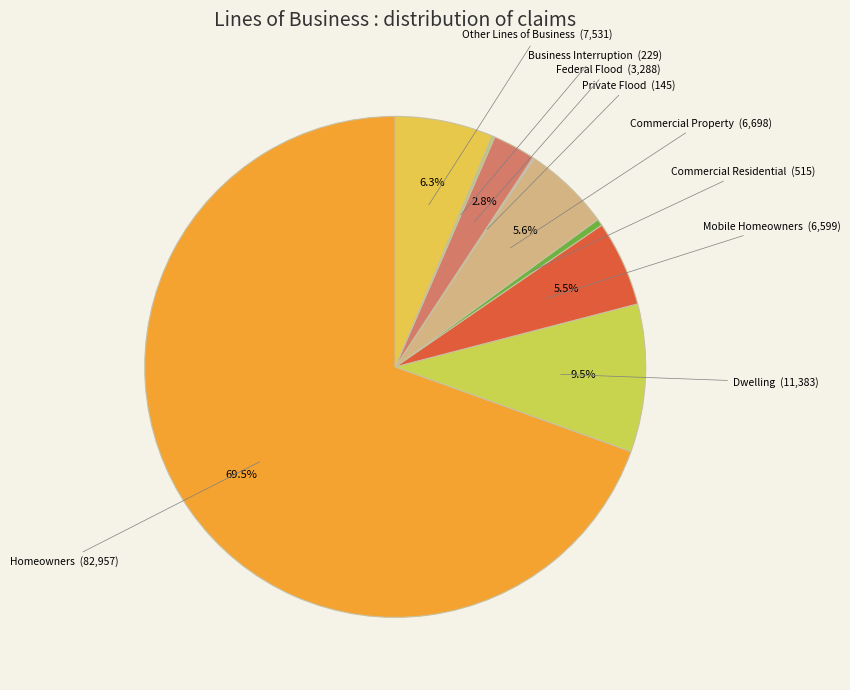

To the nearest percent, what percentage of the pie is Other Lines of Business?

6%